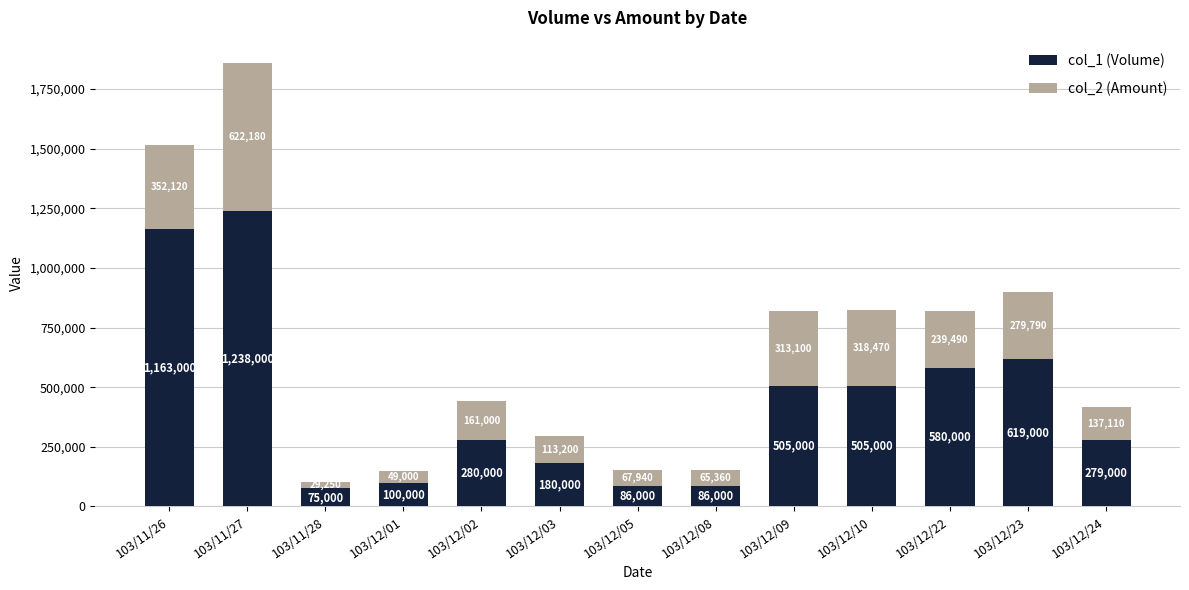

How many distinct data groups are displayed?

2